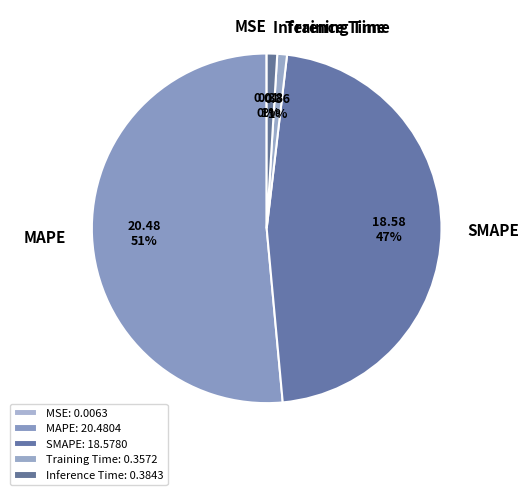

To the nearest percent, what percentage of the pie is Training Time?

1%